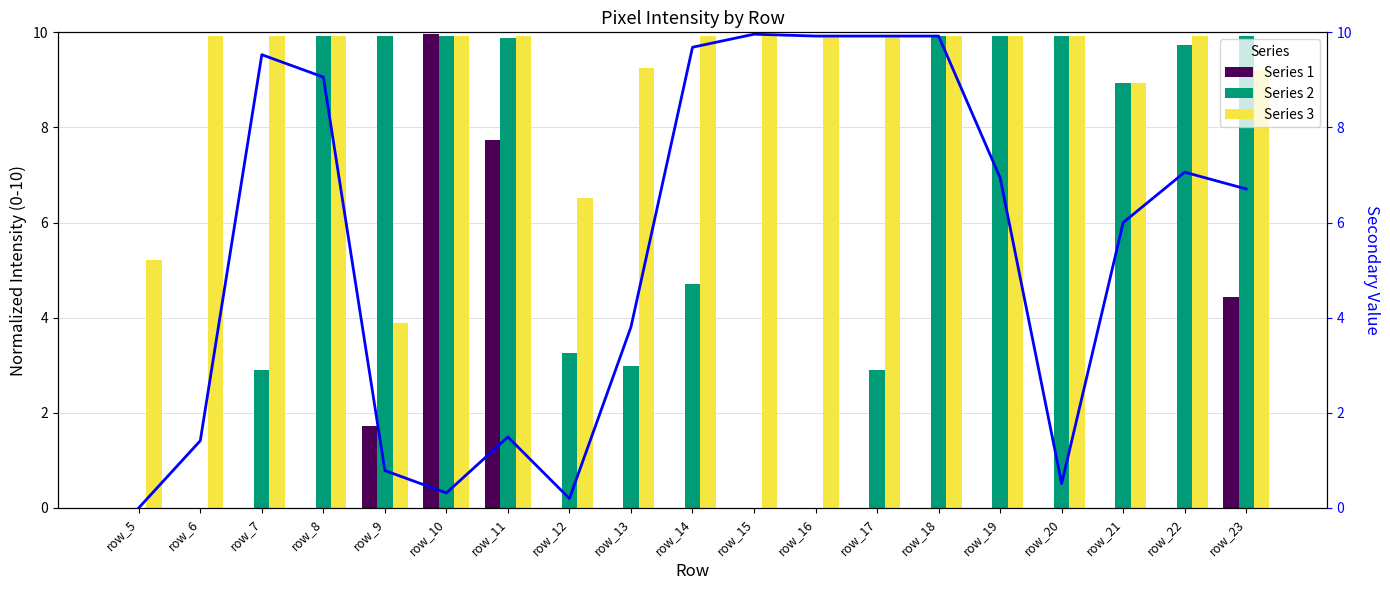

Reading right to left, list all the values displayed in this chart.

Series 1: 4.4	0.0	0.0	0.0	0.0	0.0	0.0	0.0	0.0	0.0	0.0	0.0	7.7	10.0	1.7	0.0	0.0	0.0	0.0
Series 2: 9.9	9.7	8.9	9.9	9.9	9.9	2.9	0.0	0.0	4.7	3.0	3.3	9.9	9.9	9.9	9.9	2.9	0.0	0.0
Series 3: 9.2	9.9	8.9	9.9	9.9	9.9	9.9	9.9	10.0	9.9	9.3	6.5	9.9	9.9	3.9	9.9	9.9	9.9	5.2
col_13 (line): 6.7	7.1	6.0	0.5	6.9	9.9	9.9	9.9	10.0	9.7	3.8	0.2	1.5	0.3	0.8	9.1	9.5	1.4	0.0